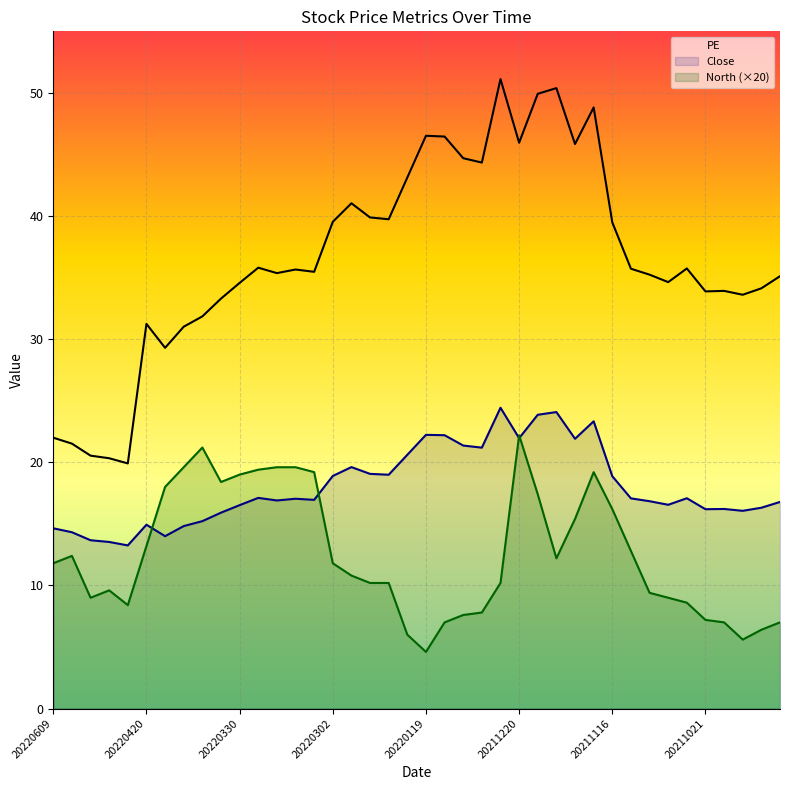

Count the number of data series in this chart.

3